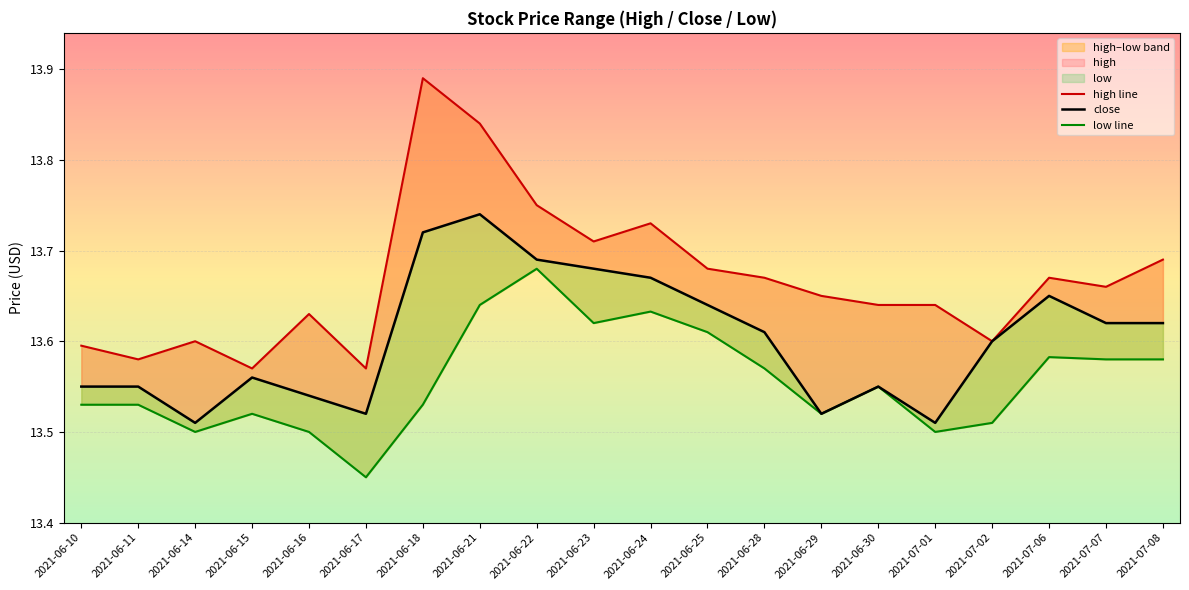

What is the average value of the high line series?

13.7